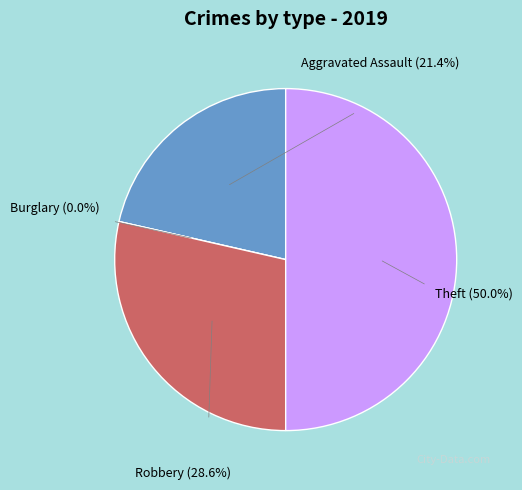

How many slices are in this pie chart?

4